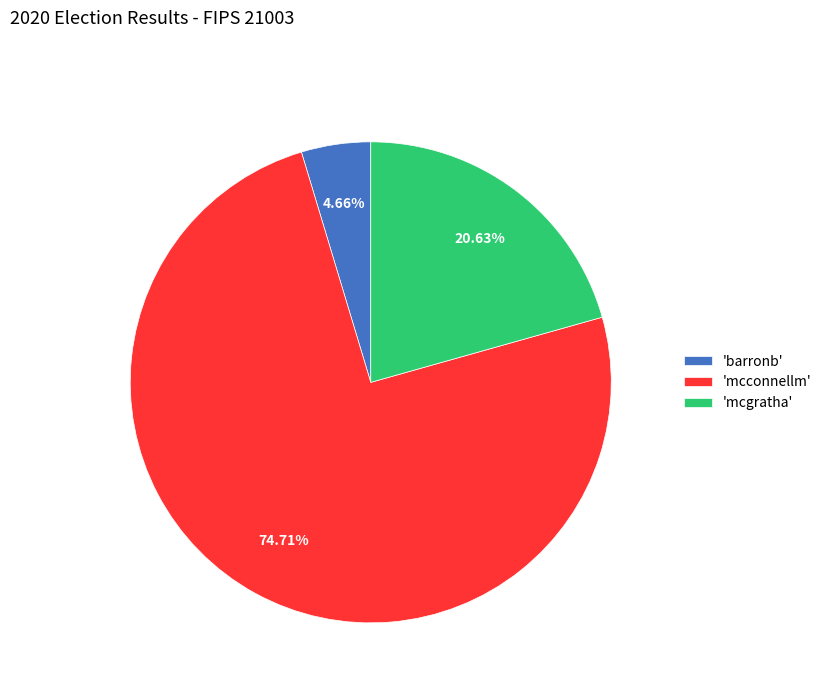

Does 'mcconnellm' account for over 50% of the chart?

Yes